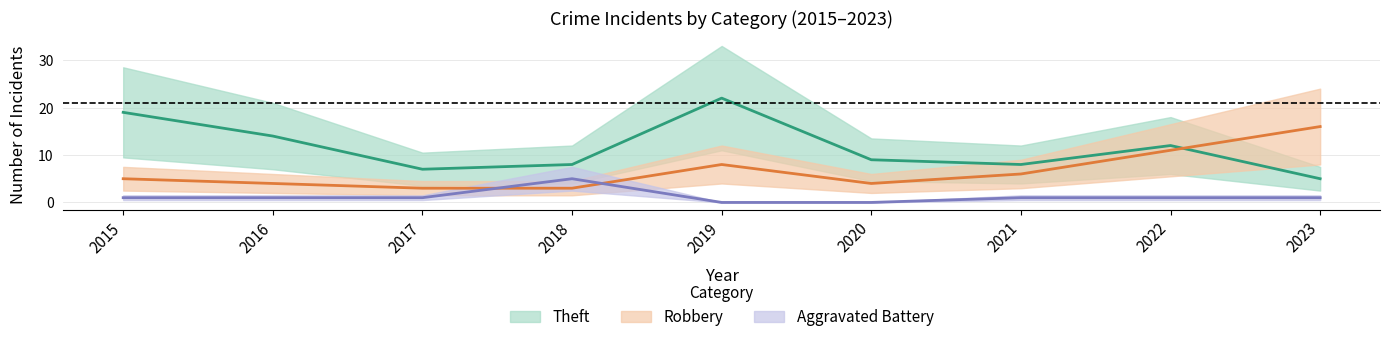

What are all the series names shown in the legend?

Theft, Robbery, Aggravated Battery